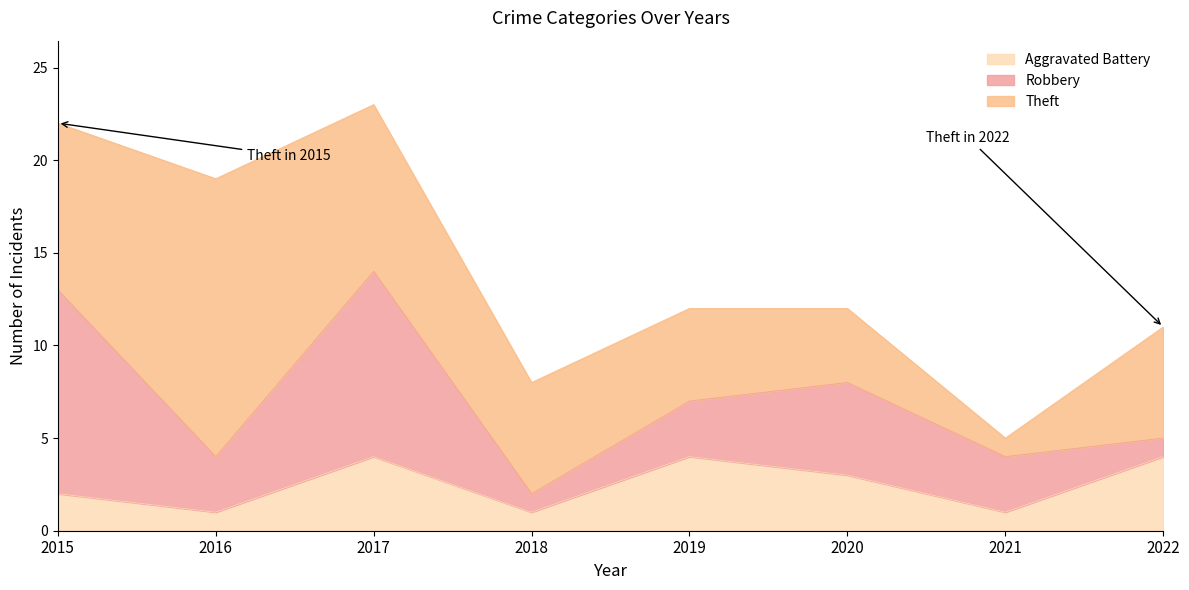

What are all the series names shown in the legend?

Aggravated Battery, Robbery, Theft